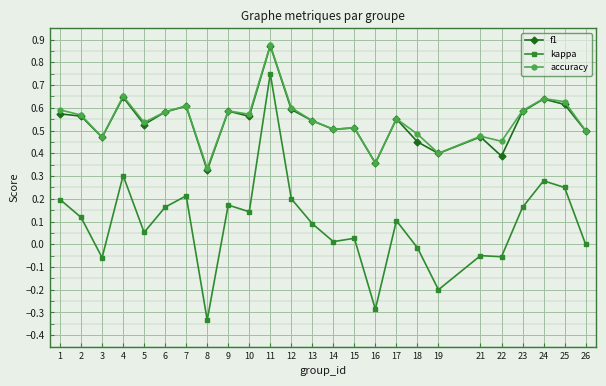

What is the sum of all kappa values?

2.2